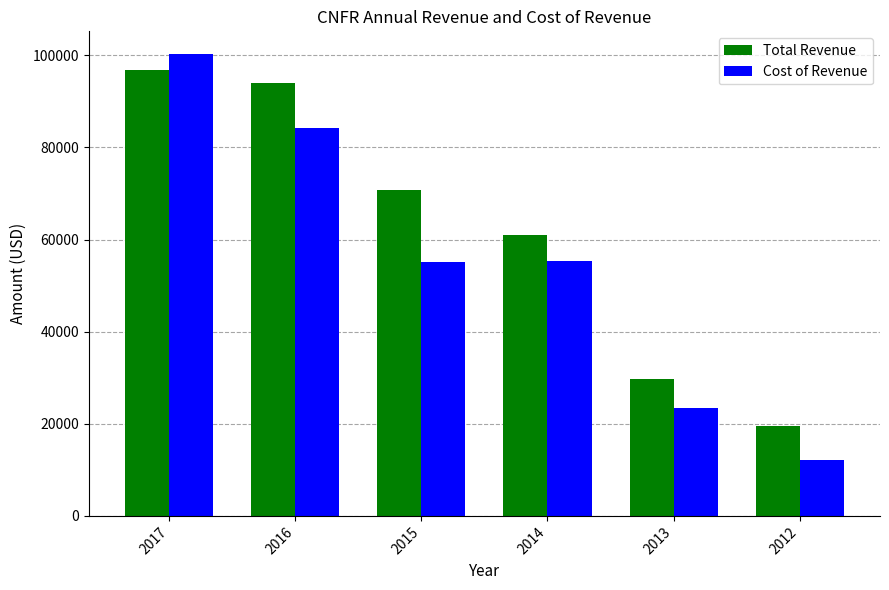

What is the value of the Total Revenue bar at the 6th from the left?

19600